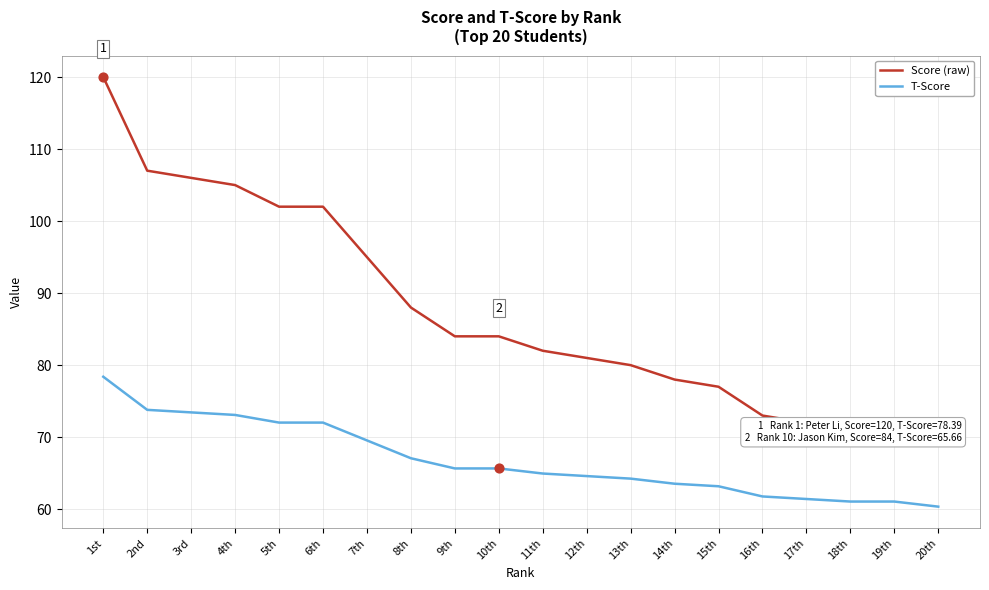

At which category is the sum across all series the highest?

1st